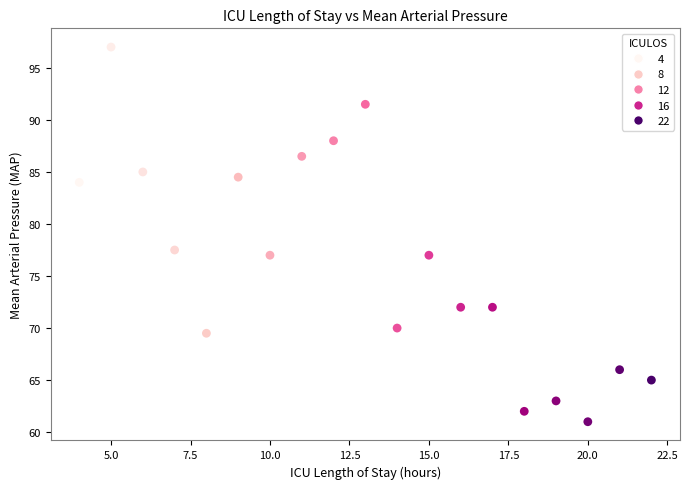

What Y value in the scatter plot is closest to 79?

77.5